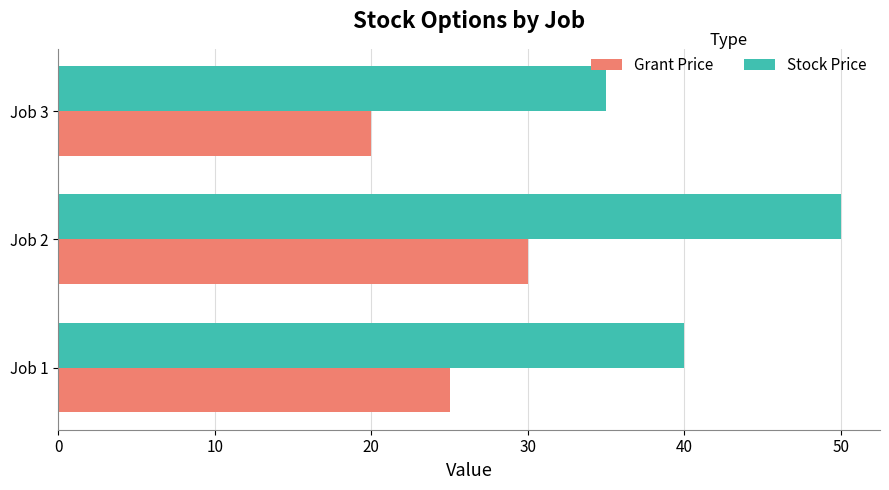

What is the spread (max minus min) of values at Job 1?

15